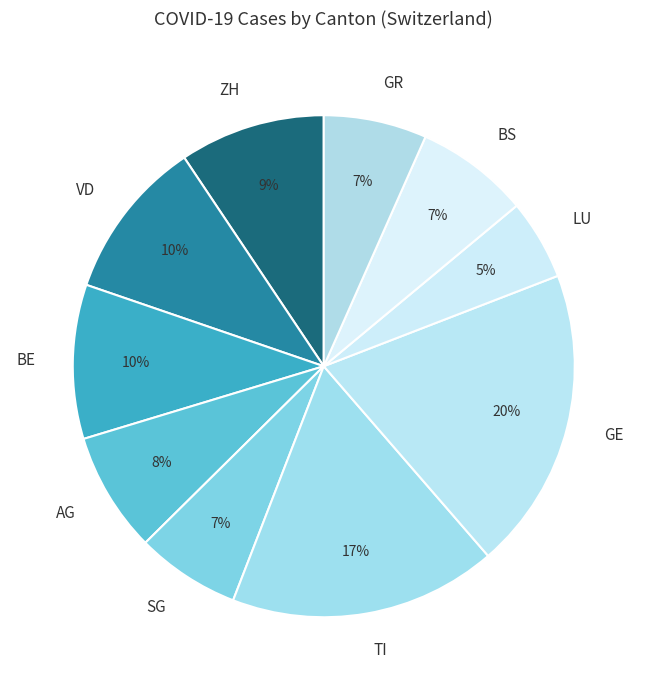

Is there any slice that represents more than half of the pie?

No